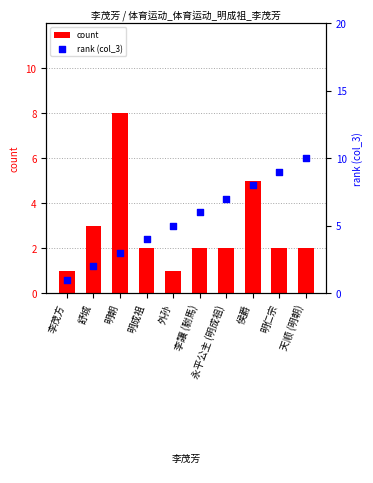

What are all the series names shown in the legend?

count, rank (col_3)